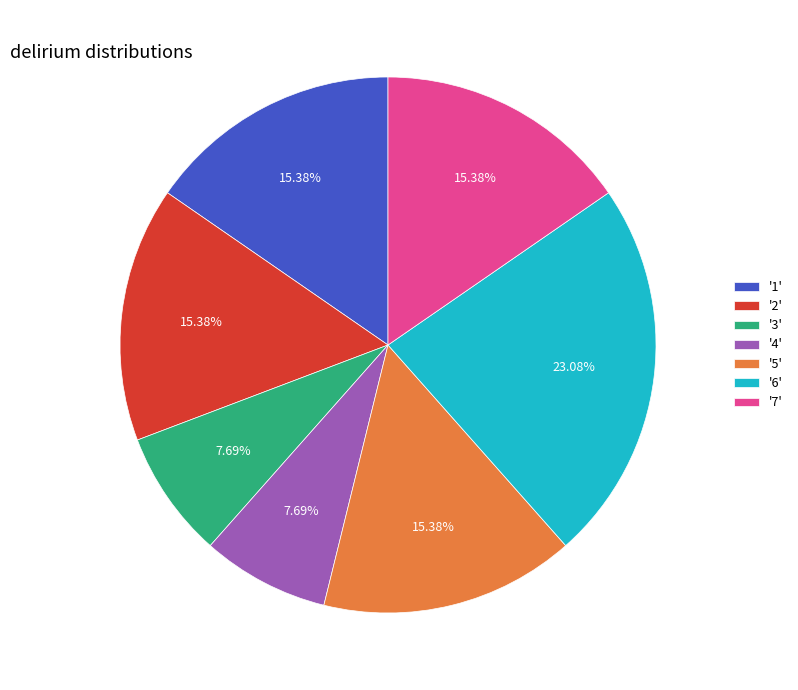

How many segments does this pie chart have?

7